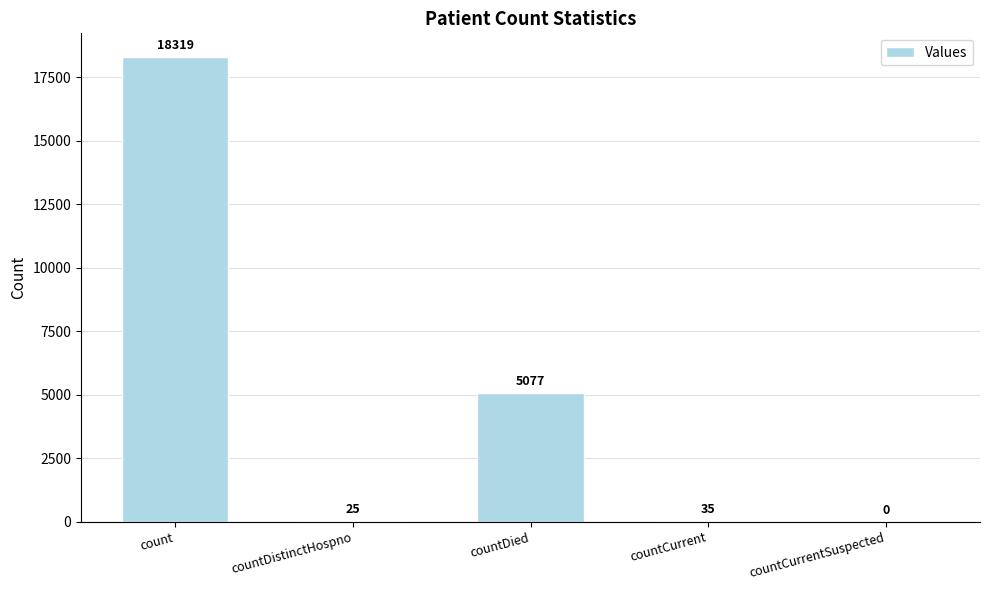

What is the sum of the values at countCurrent and countDied?

5112